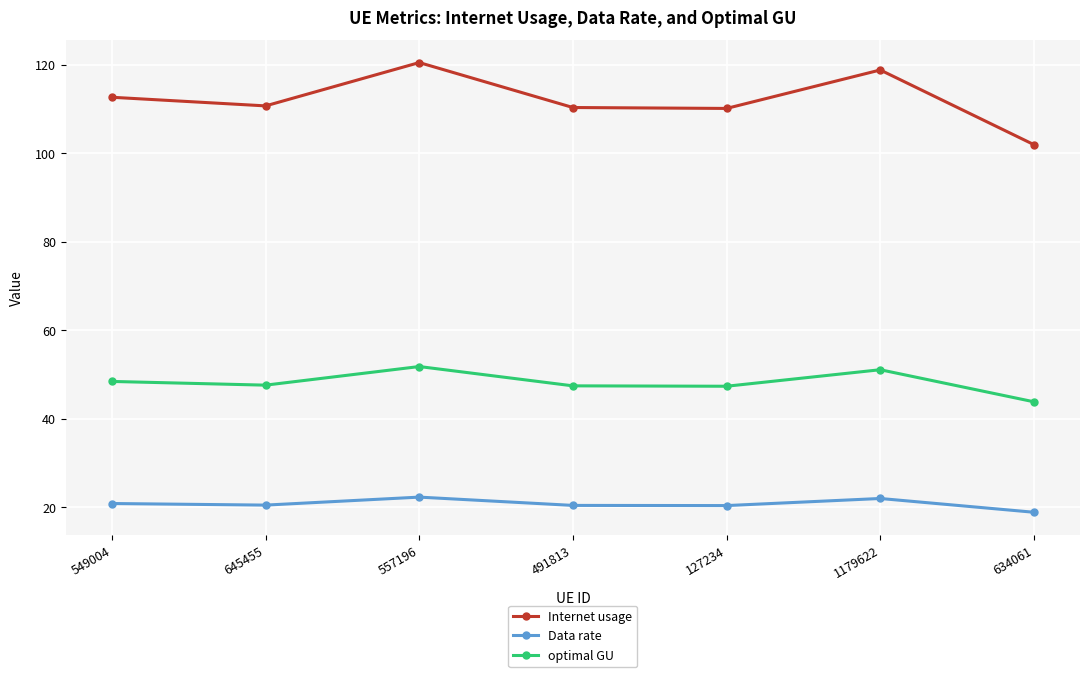

True or false: optimal GU has a value of 58.2 at 634061.

False